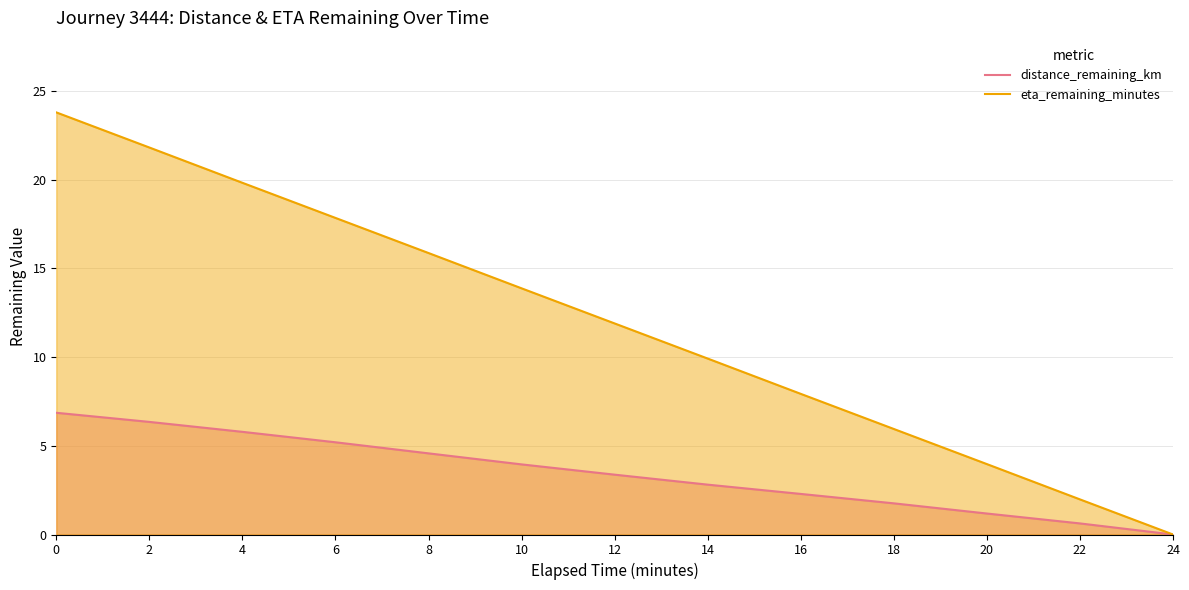

What is the value of the distance_remaining_km point at the 9th from the left?

2.3